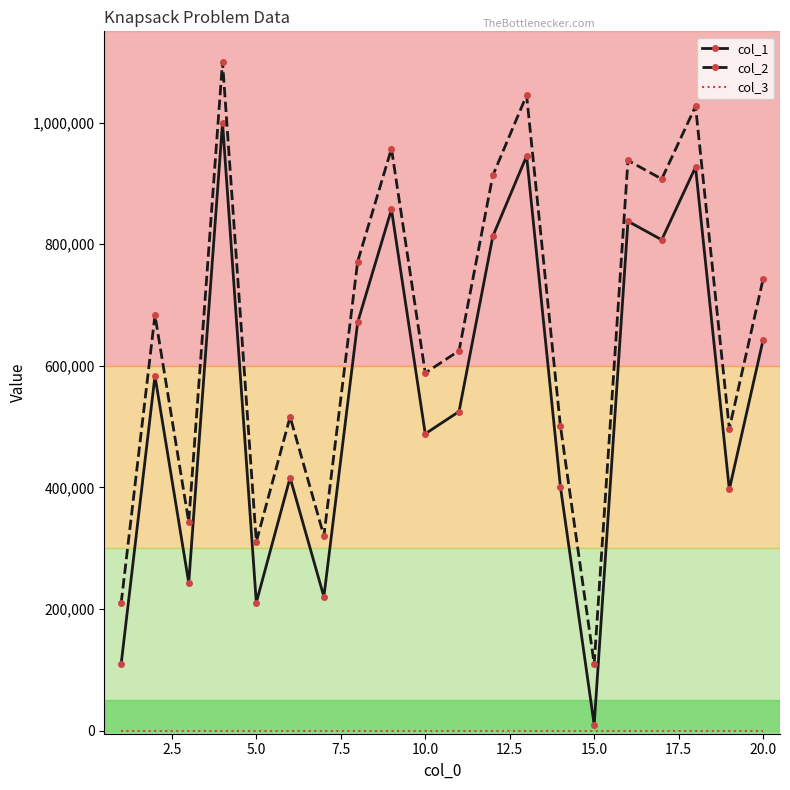

True or false: col_2 and col_1 cross at least once.

False